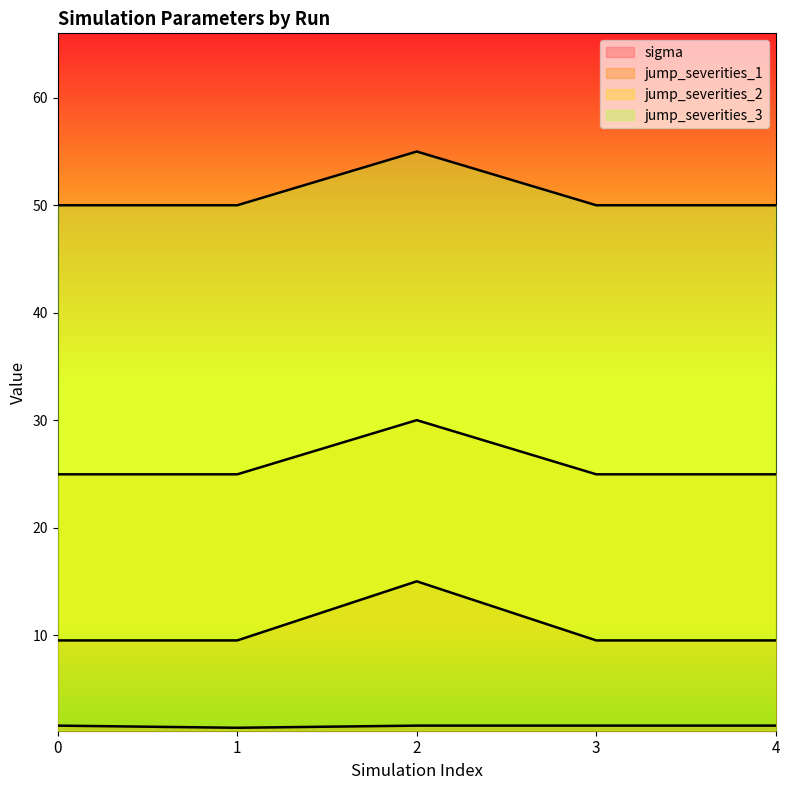

What is the maximum value for jump_severities_2?

30.0